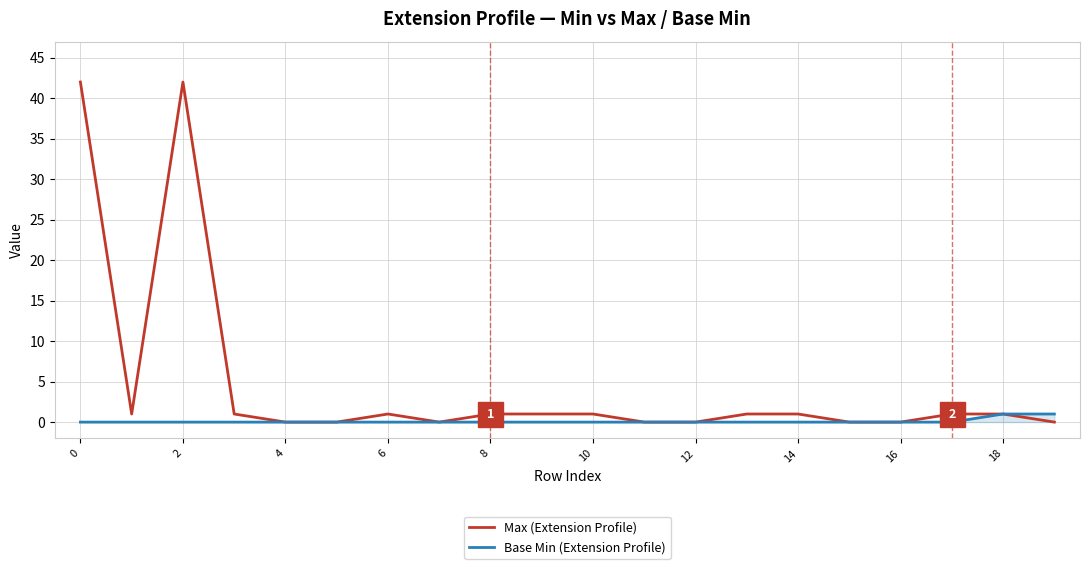

Which series has the largest total across all categories?

Max (Extension Profile)